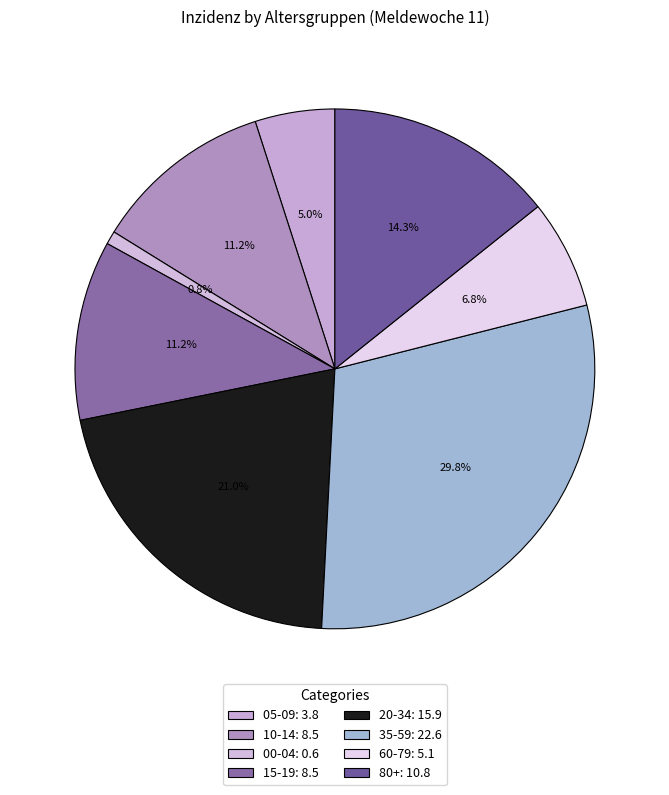

Is it true that 10-14 is 11% of the pie?

True